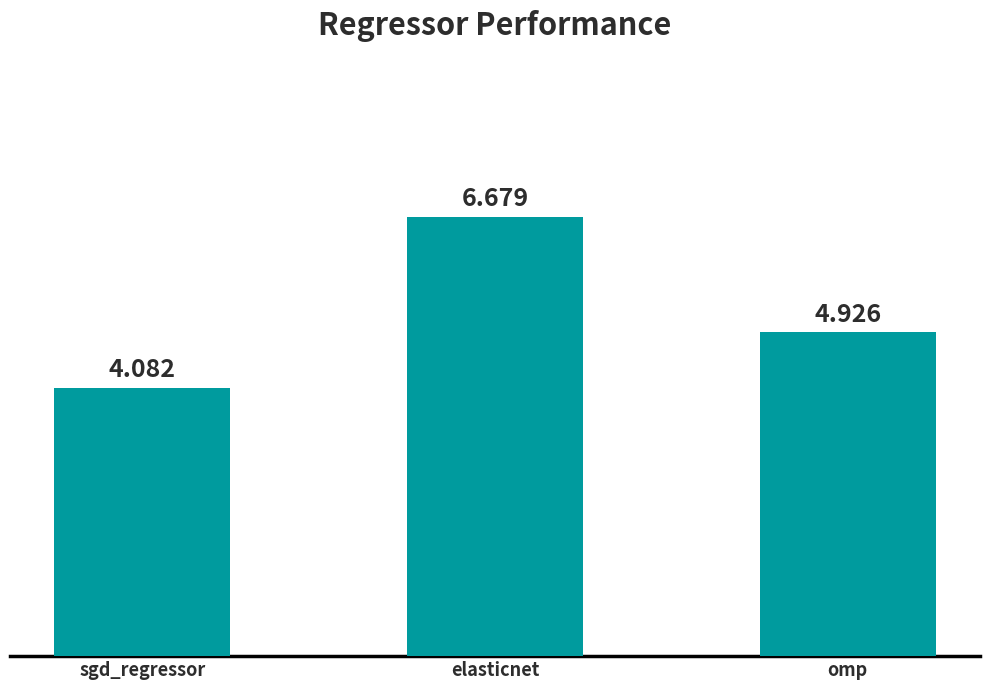

What position from the right is omp?

1